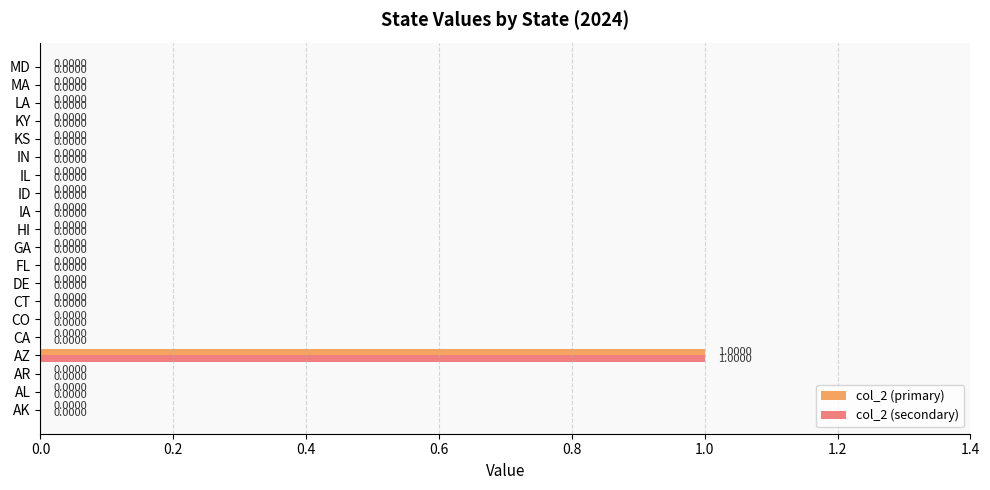

At which category is the sum across all series the highest?

AZ